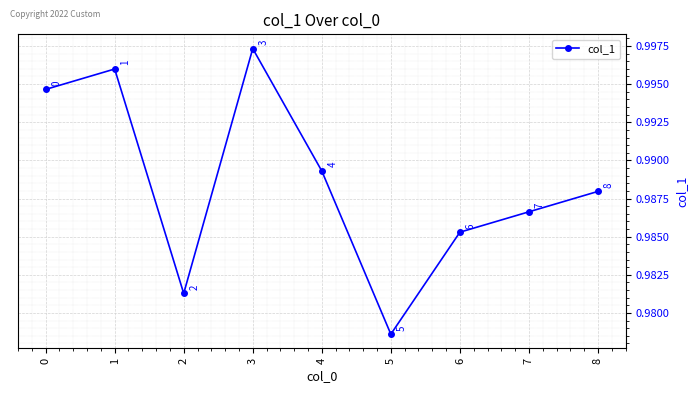

The chart shows a value of 1.0 at 8. True or false?

True